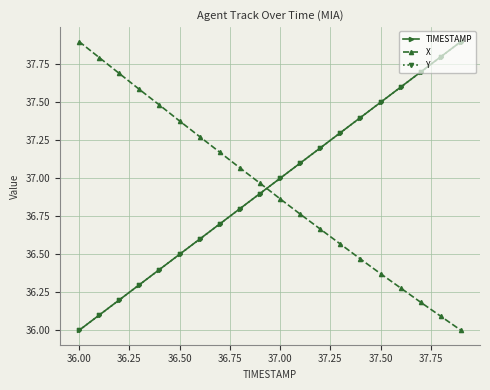

What is the maximum value for Y?

37.9